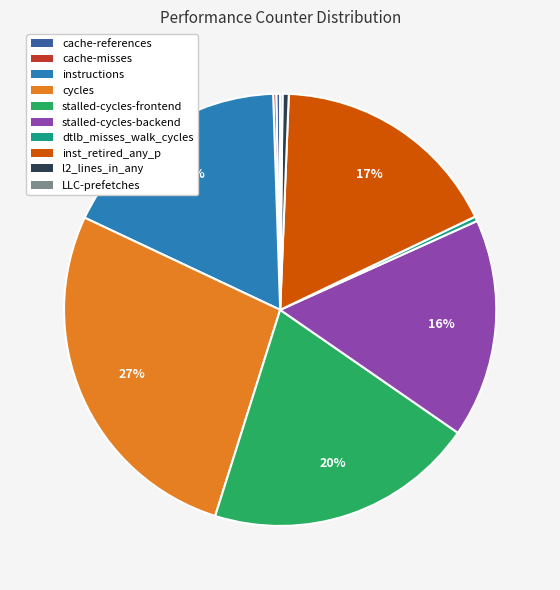

Is there any slice that represents more than half of the pie?

No